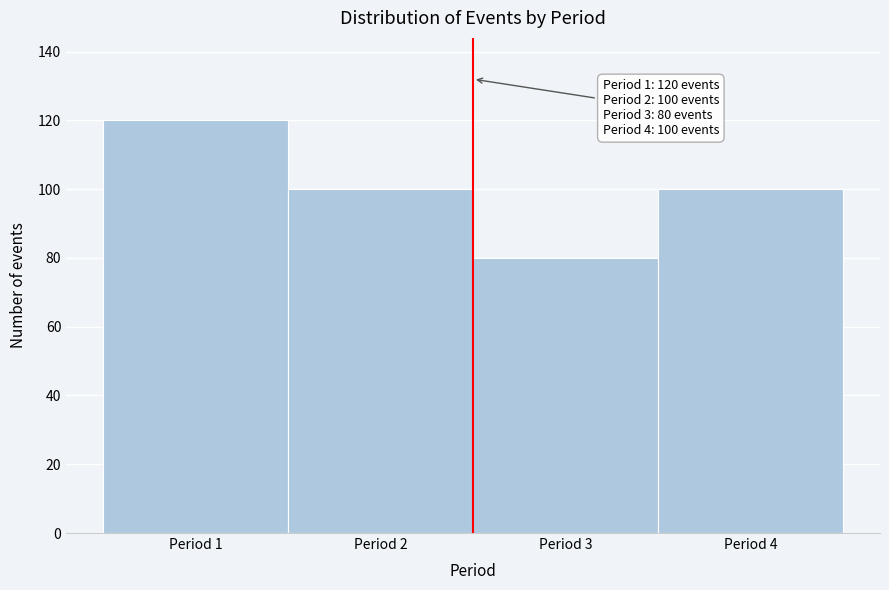

Which range on the x-axis has the tallest bar?

0.5 to 1.5